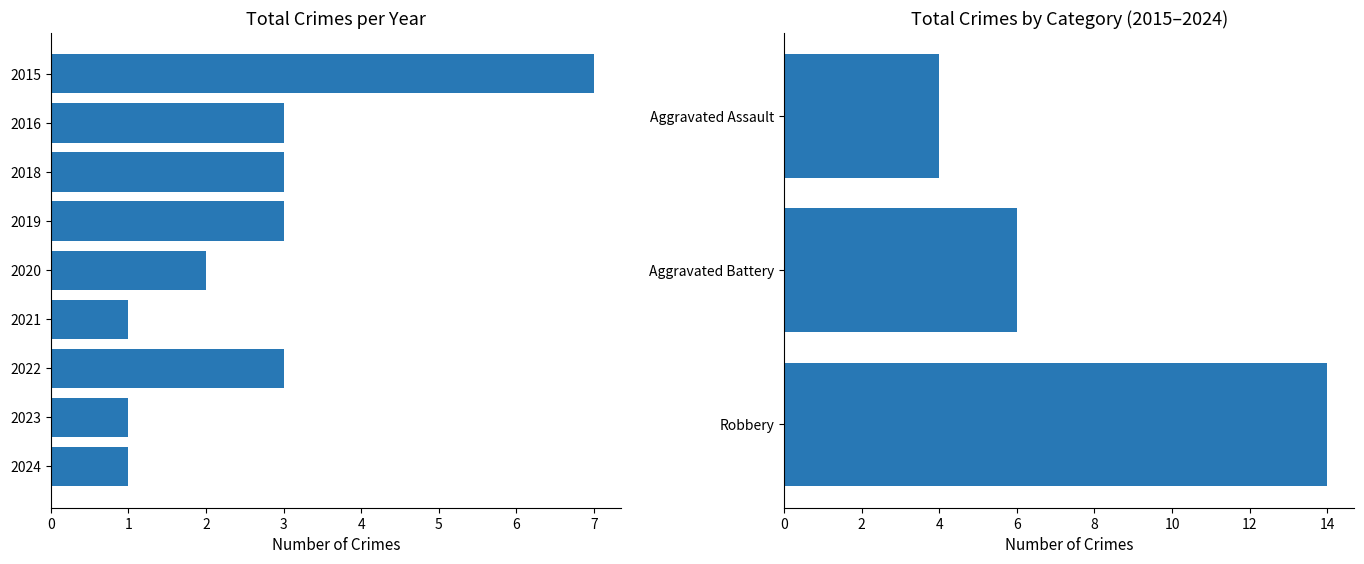

At which label is Total closest to 4?

2016